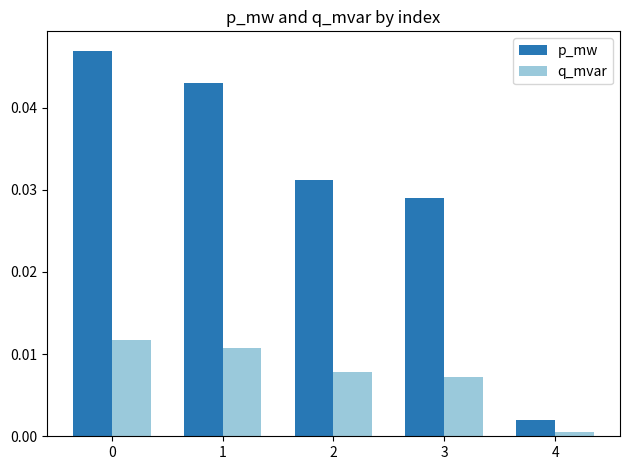

At 1, list the series in order from smallest to largest.

q_mvar, p_mw